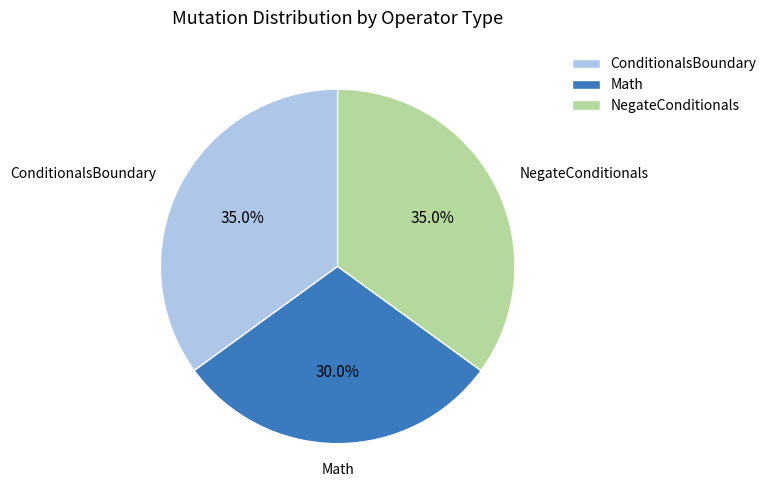

What is the total percentage of NegateConditionals and Math?

65.0%